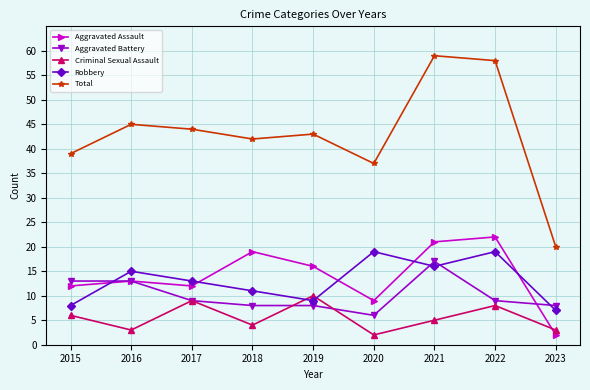

What is the total value across all series at 2019?

86